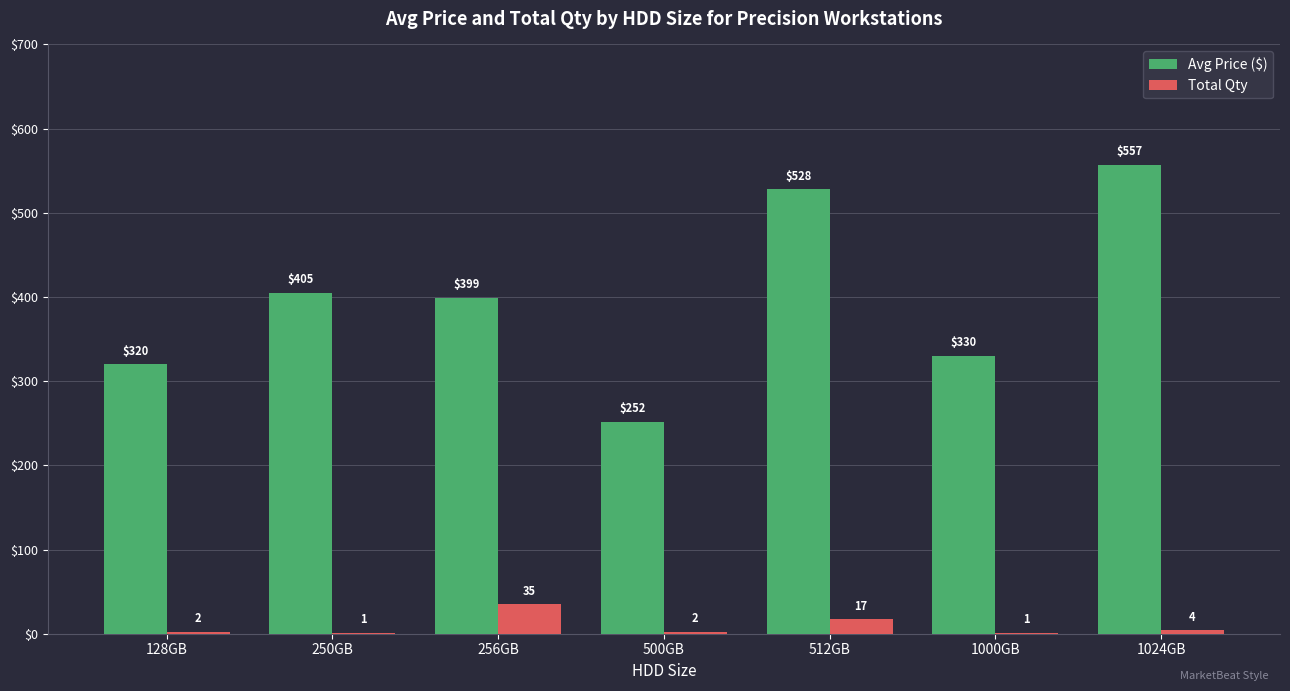

What is the highest value of the Total Qty series?

35